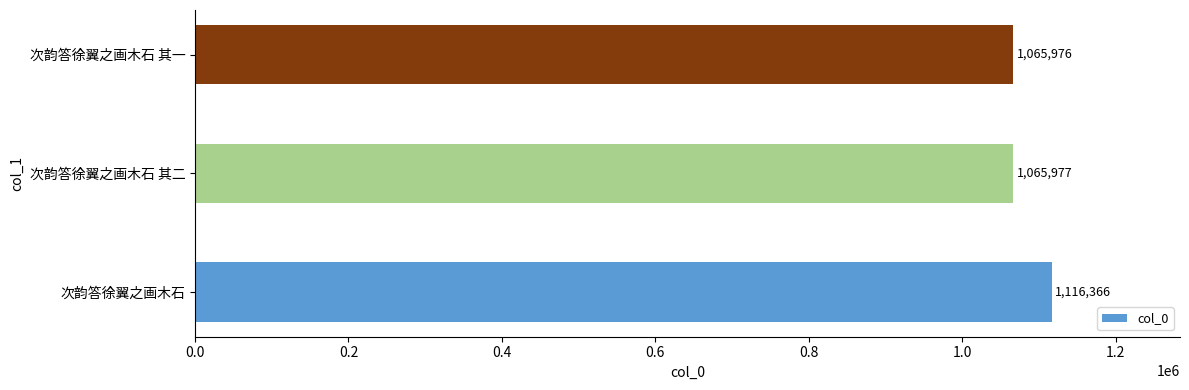

What is the difference between the maximum and second lowest values?

50389